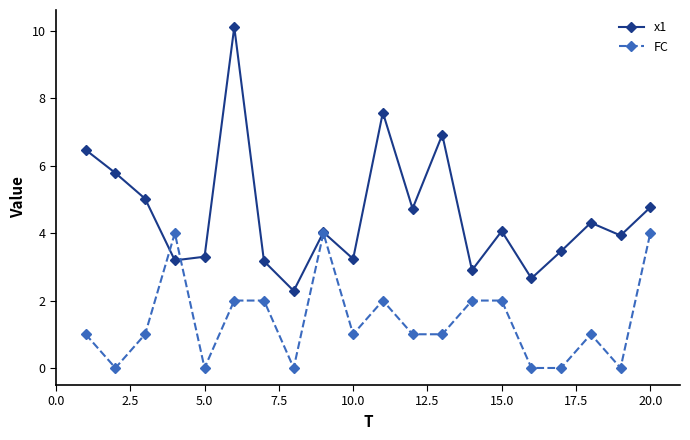

What is the difference between the second highest and second lowest values in the x1 series?

4.9